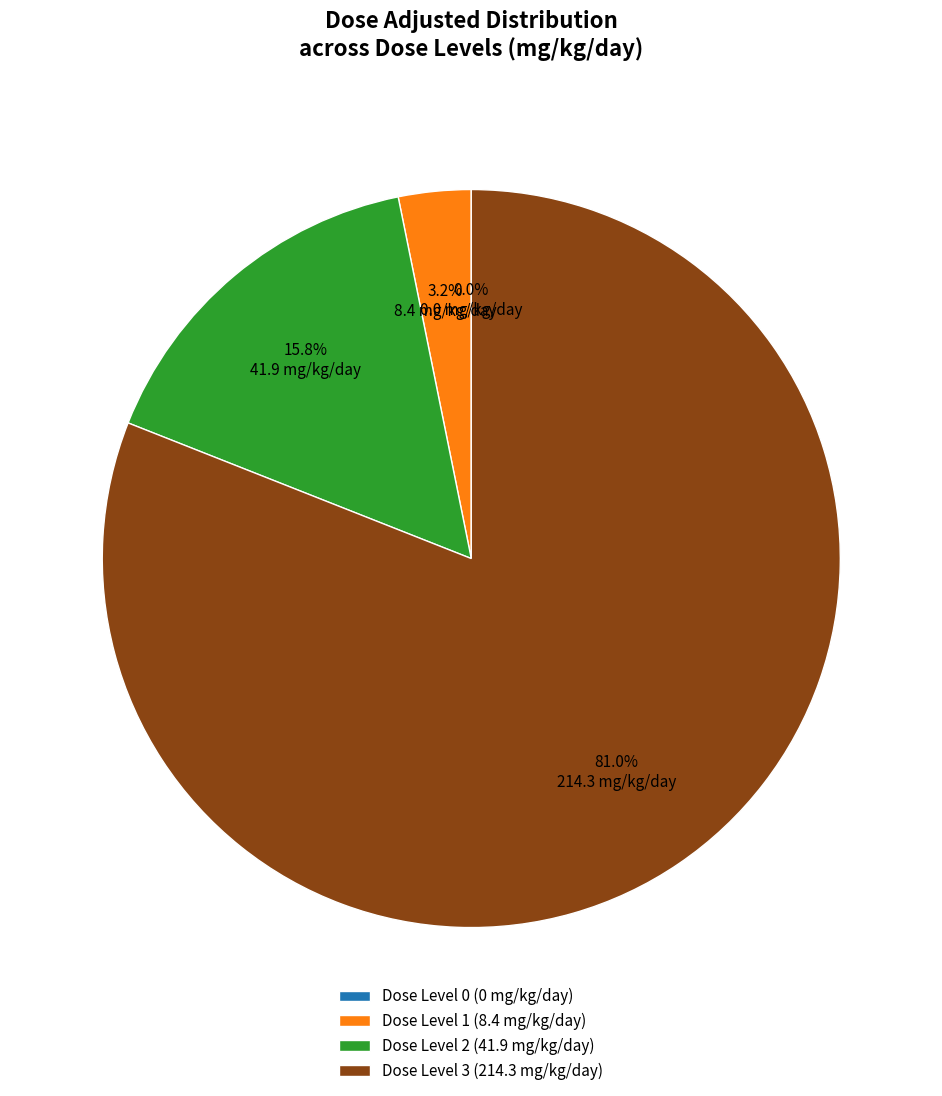

To the nearest percent, what is the difference between the Dose Level 1 (8.4 mg/kg/day) and Dose Level 2 (41.9 mg/kg/day) slice percentages?

13%